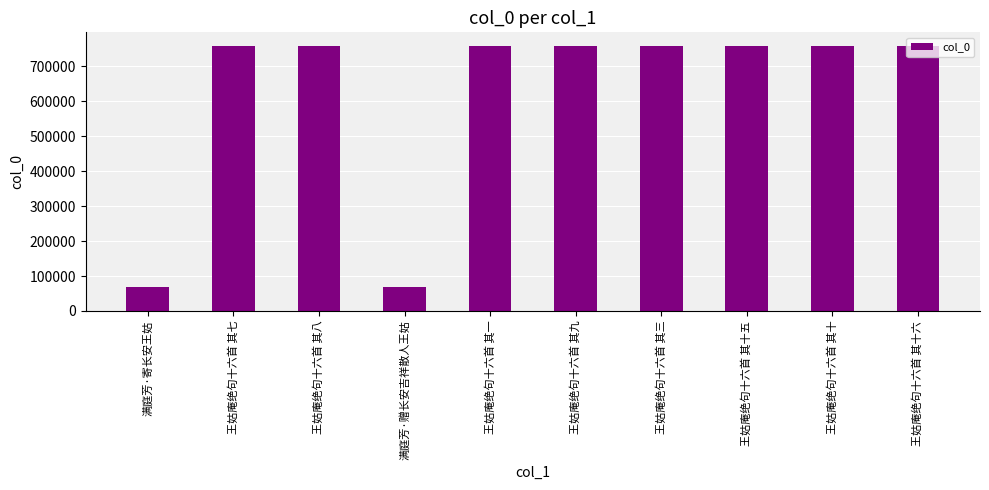

What is the sum of the values at 王姑庵绝句十六首 其八 and 王姑庵绝句十六首 其九?

1518761